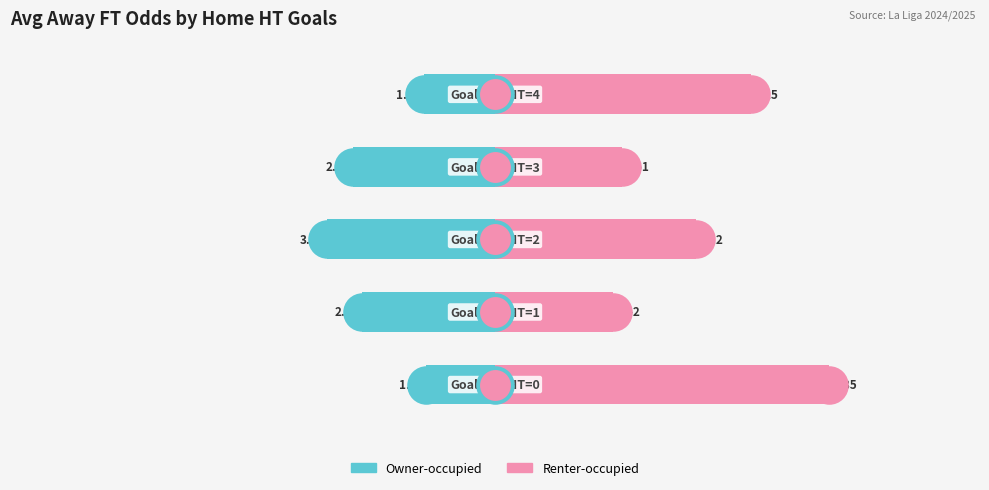

What are all the series names shown in the legend?

Owner-occupied, Renter-occupied